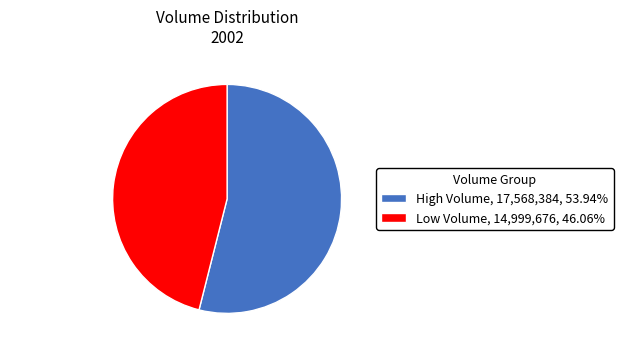

Approximately how many times larger is the value at High Volume compared to Low Volume?

1.2